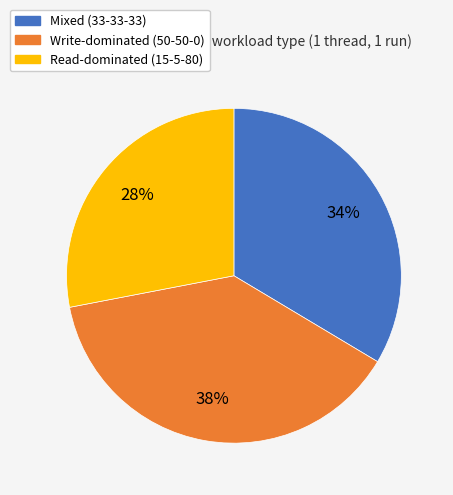

Which category has the biggest portion of the pie?

Write-dominated (50-50-0)